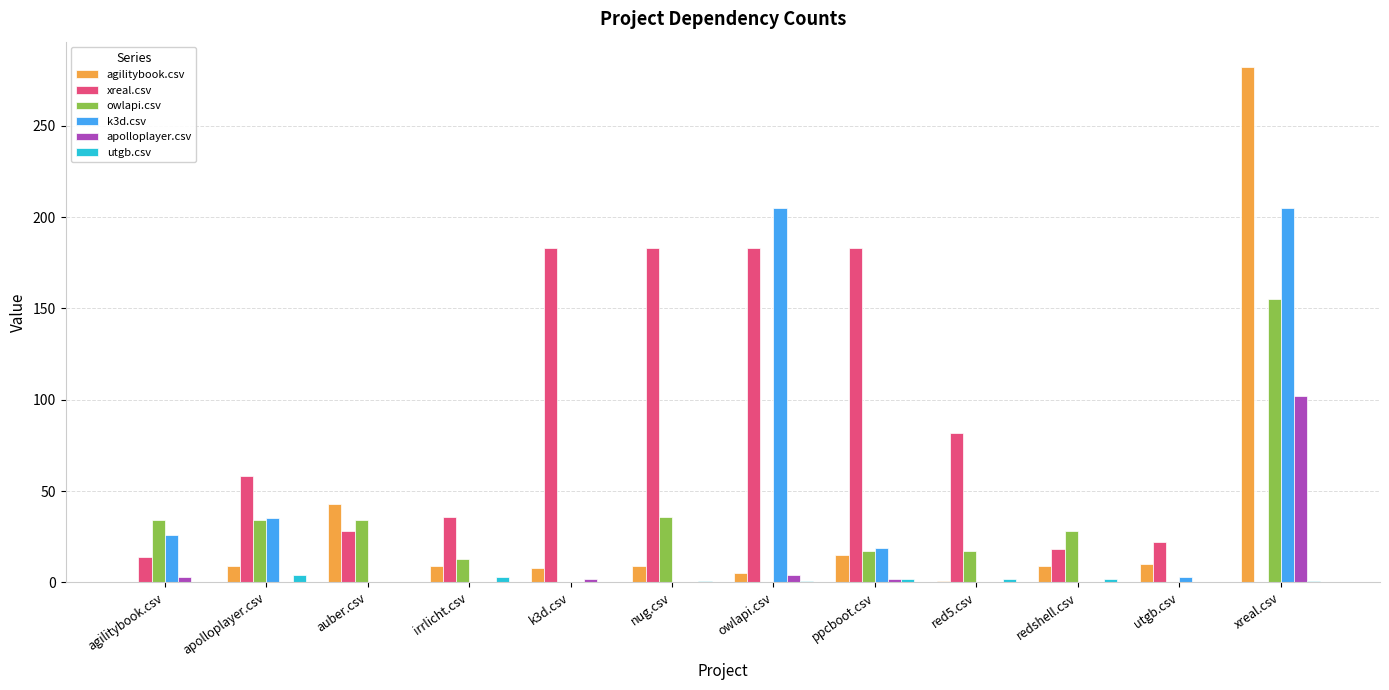

Is it true that k3d.csv equals -94 at auber.csv?

False